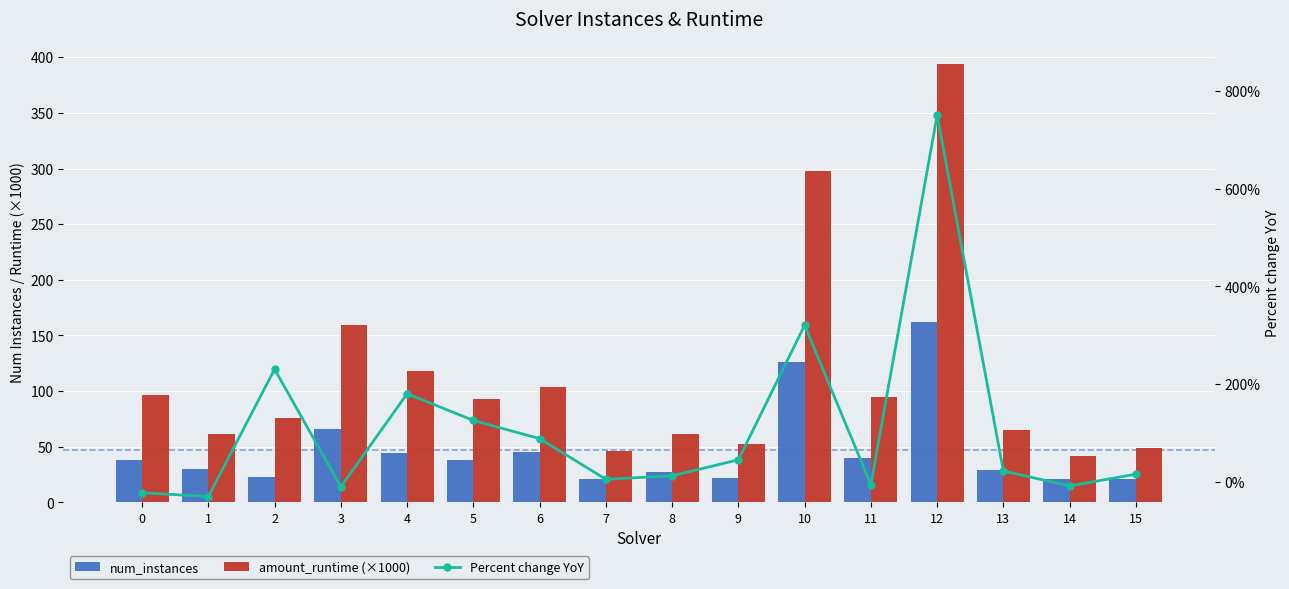

What is the approximate value of num_instances at 10?

126.0